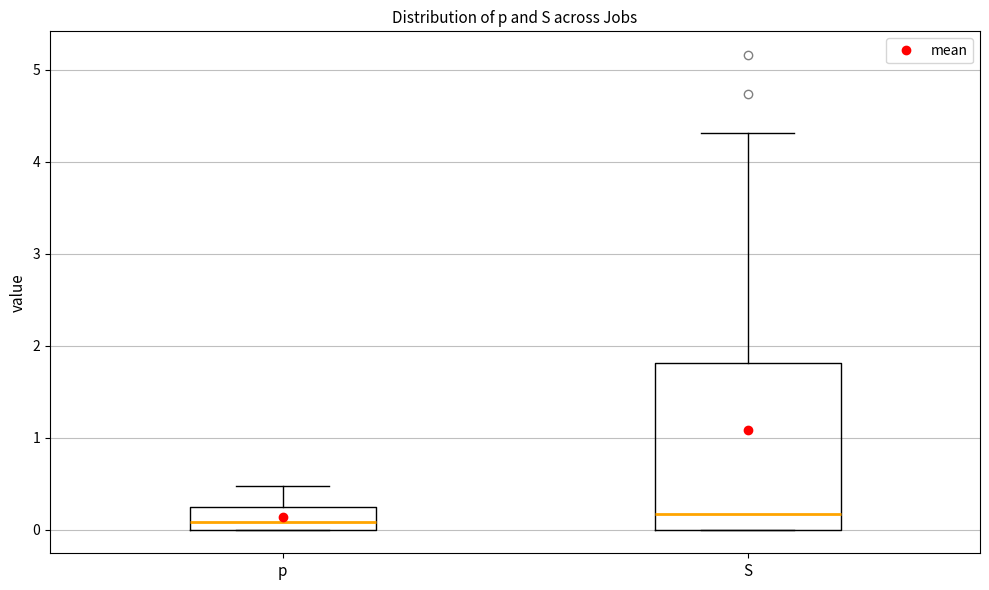

Reading left to right, read every box against the y-axis: the position of its median line, the range the box covers, and the ends of its whiskers. The values are not printed on the chart, so give them approximately, as read against the axis.

p: median 0.1, box 0.0 to 0.2, whiskers 0.0 to 0.5
S: median 0.2, box 0.0 to 1.8, whiskers 0.0 to 4.3